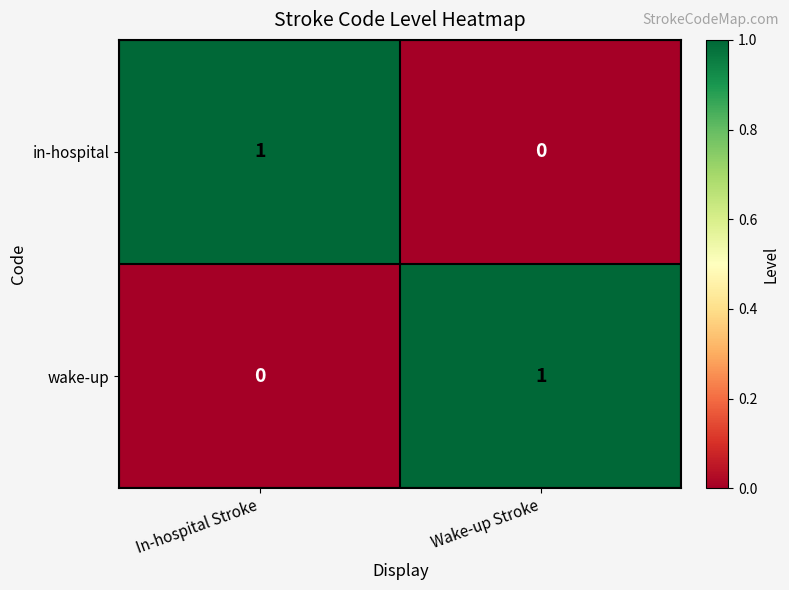

Reading right to left, transcribe all the data shown in this chart.

in-hospital: 0	1
wake-up: 1	0